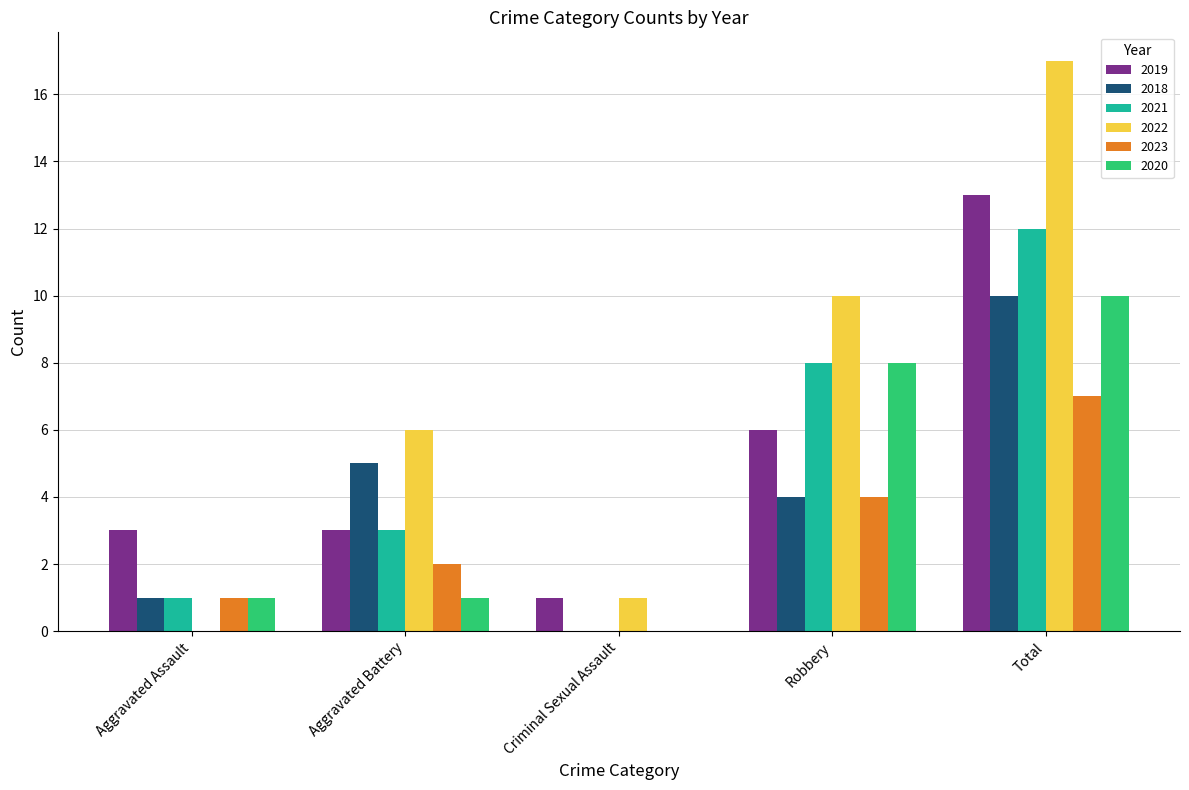

The 2018 series shows 7 at Criminal Sexual Assault. True or false?

False